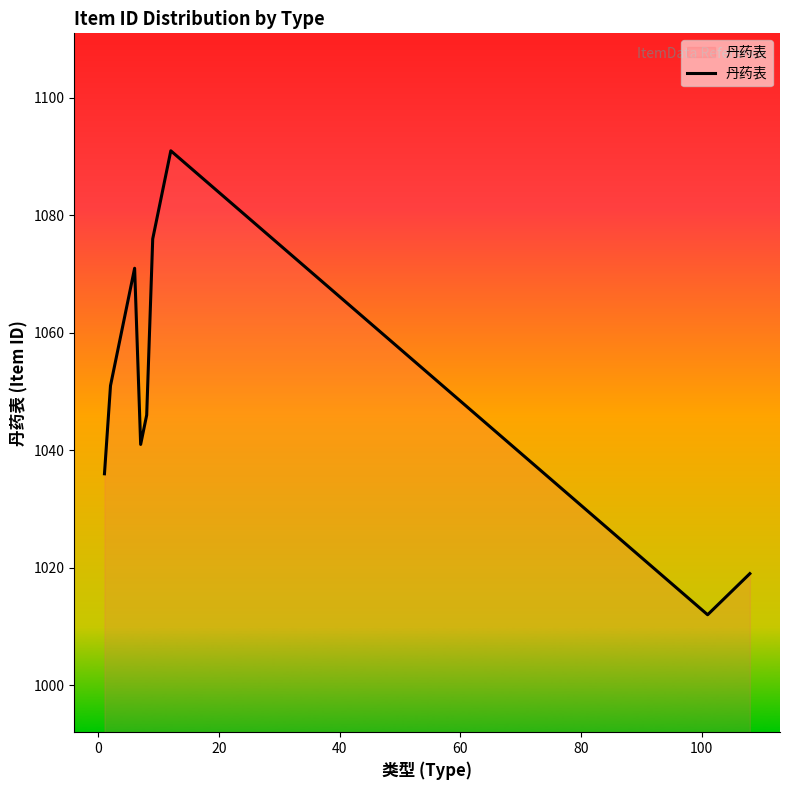

What is the maximum value shown in the chart?

1091